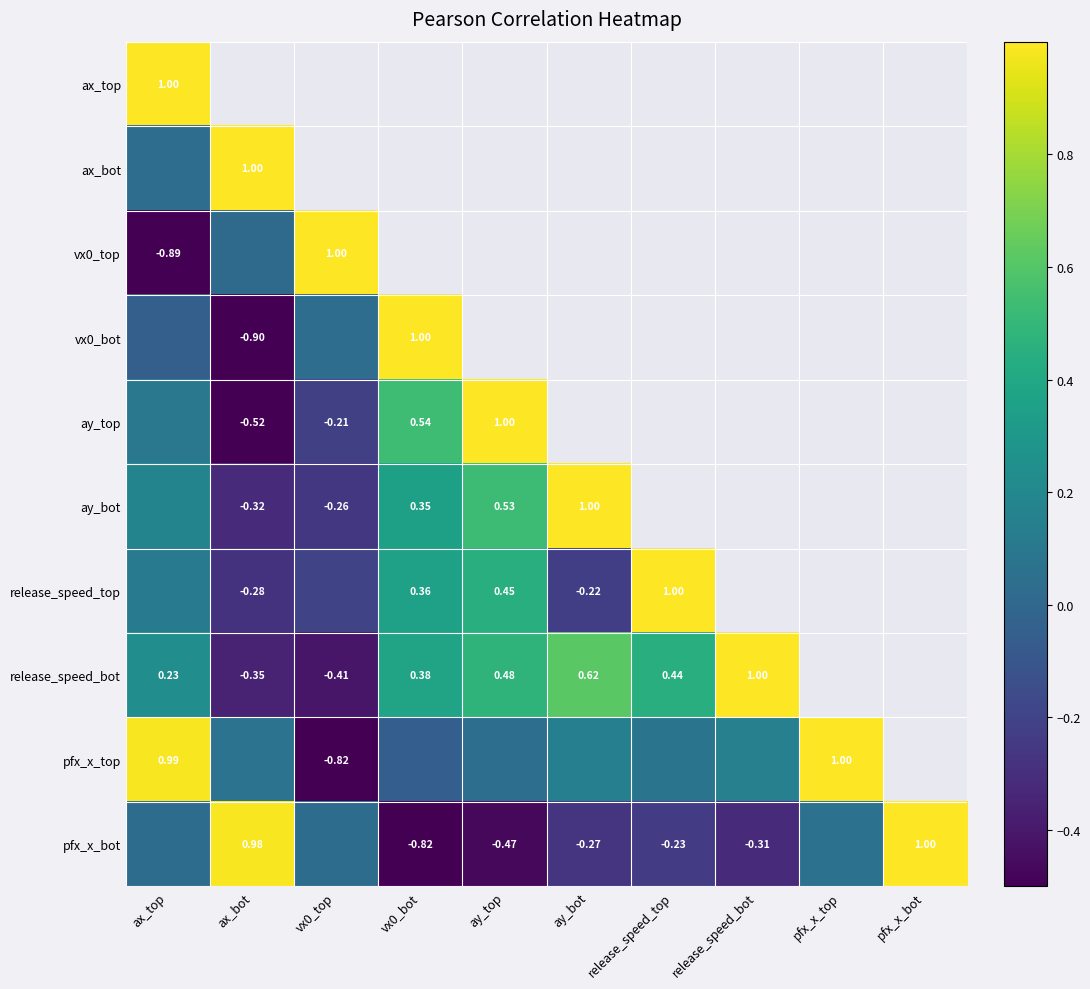

At how many categories does at least one series exceed 0?

10